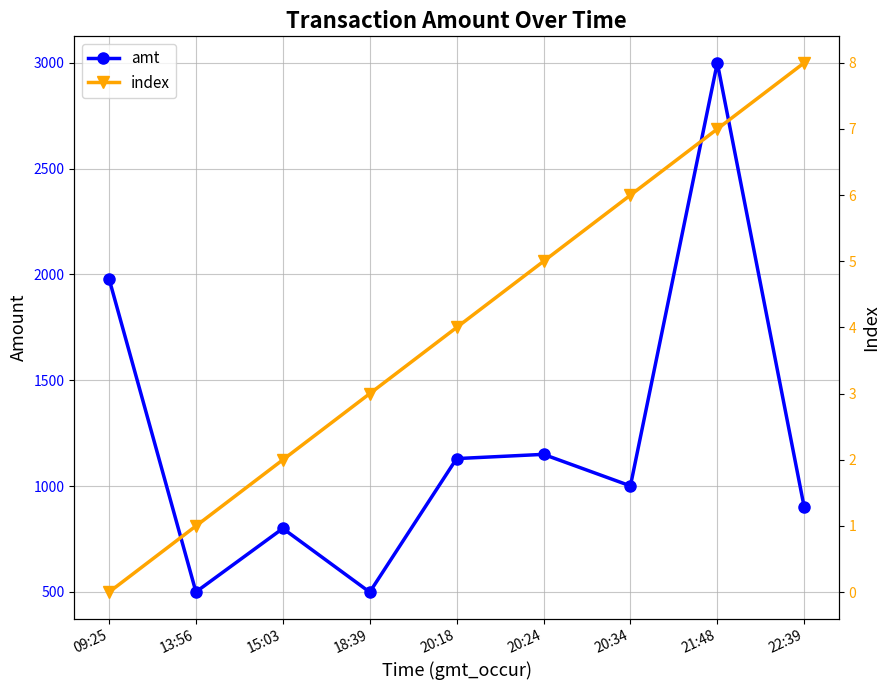

What are all the series names shown in the legend?

amt, index